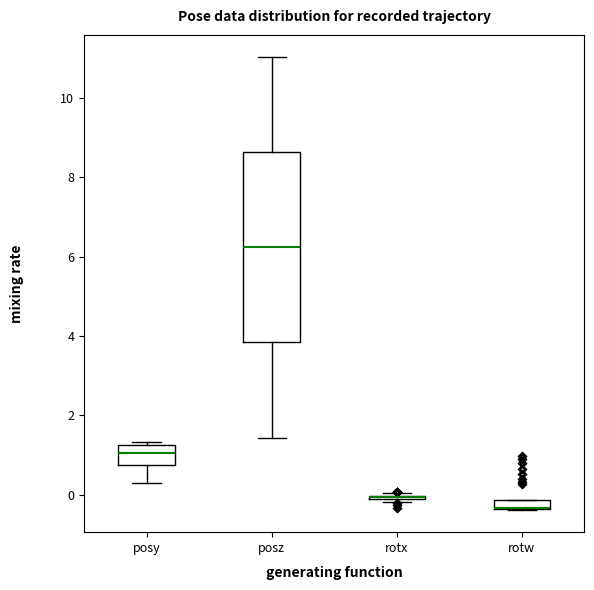

Comparing the boxes themselves (not the whiskers), which one is the tallest?

posz